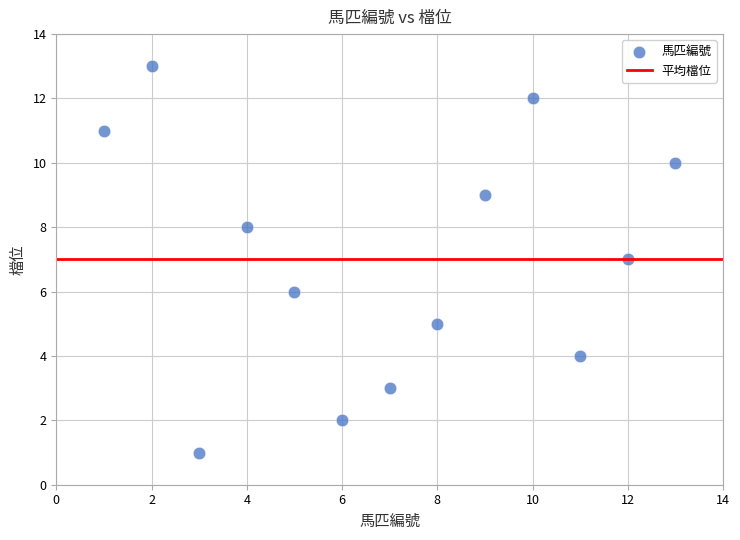

What is the range of Y values (max minus min)?

12